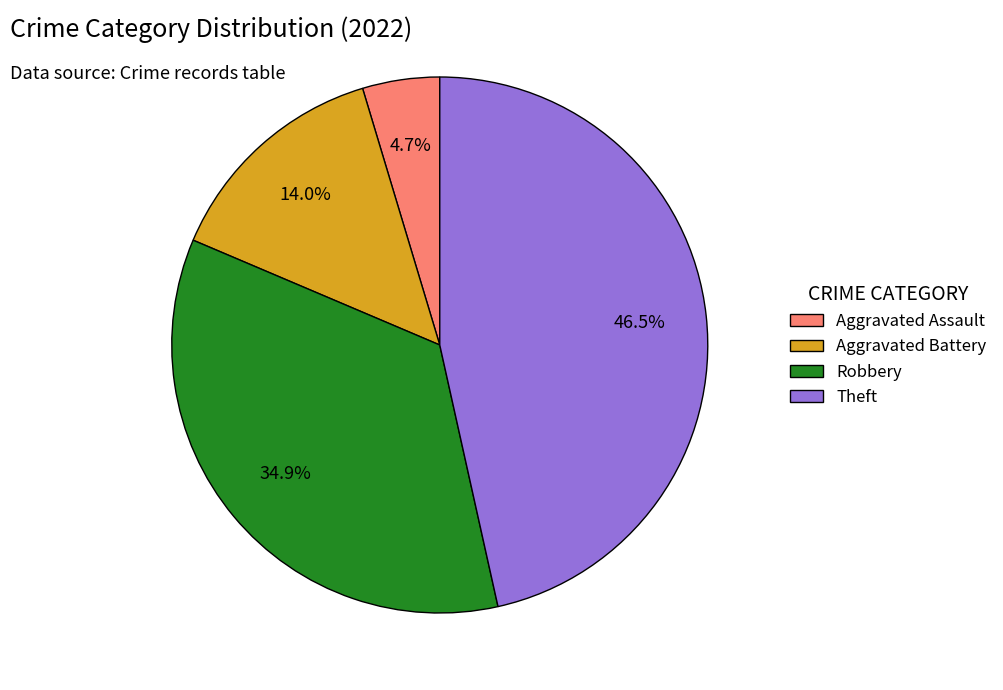

How many slices are in this pie chart?

4